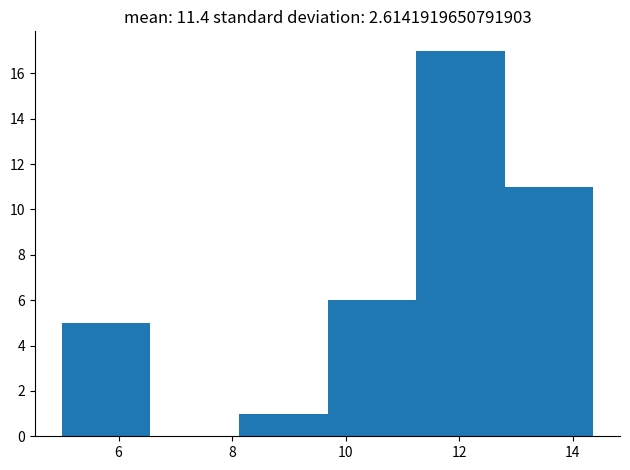

What is the height of the bar covering 11.2 to 12.8 on the x-axis? Neither the bar edges nor the heights are printed on the chart, so give them approximately, as read against the axes.

17